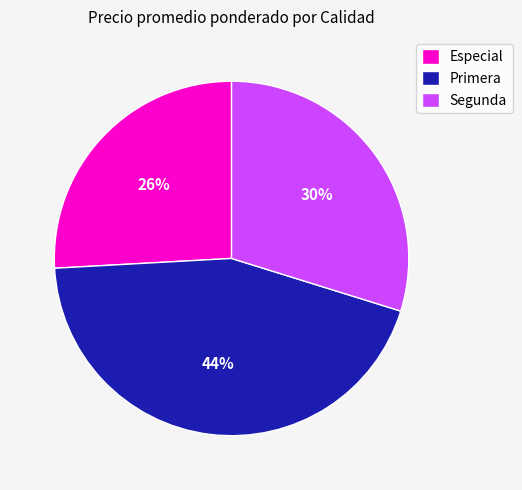

Count the number of slices in the pie.

3